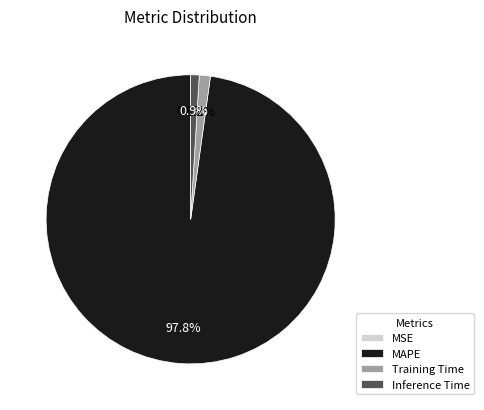

Which category has the biggest portion of the pie?

MAPE